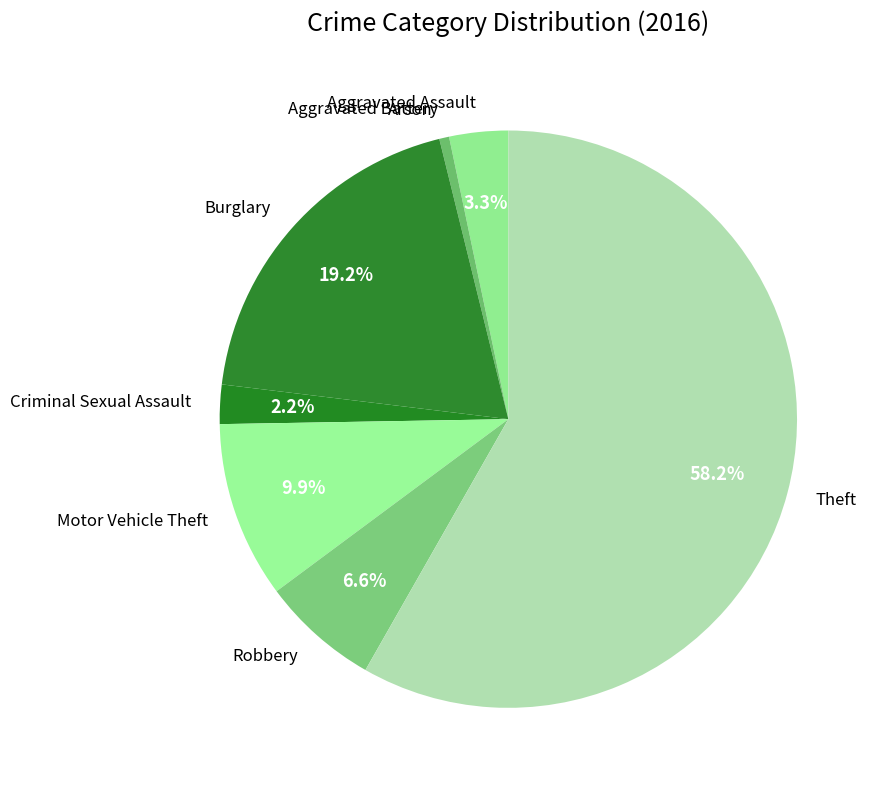

To the nearest percent, what portion does Burglary represent?

19%